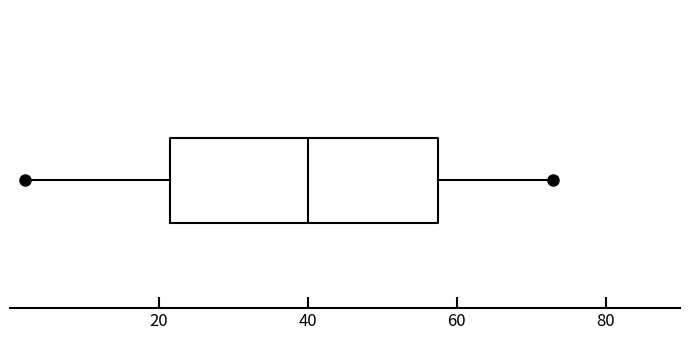

Read this box plot against the x-axis: the position of the median line, the range covered by the box, and the ends of both whiskers. The values are not printed on the chart, so give them approximately, as read against the axis.

median 40, box 22 to 58, whiskers 2 to 74